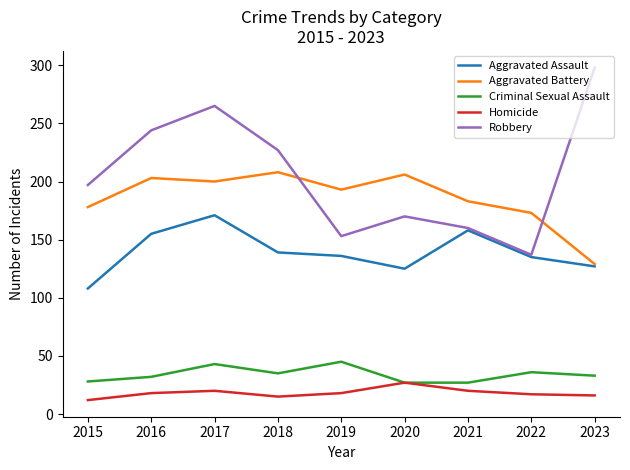

True or false: Homicide and Aggravated Assault cross at least once.

False